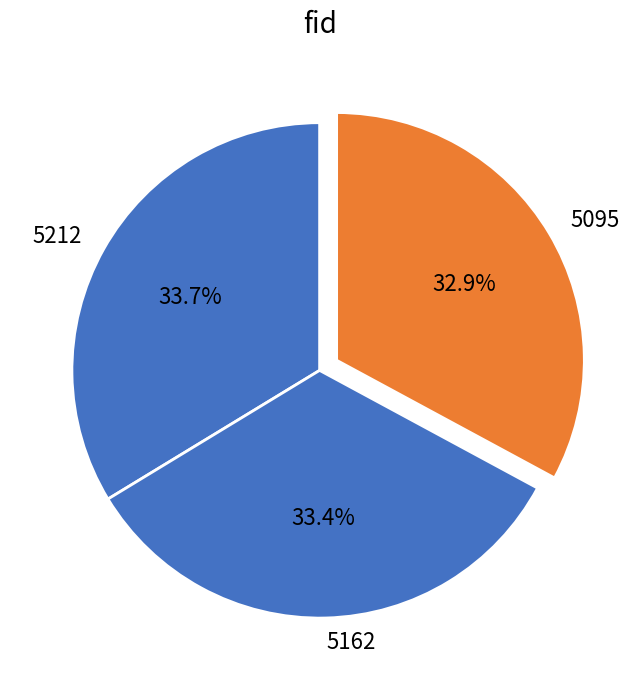

Approximately how many times larger is the value at 5095 compared to 5212?

1.0